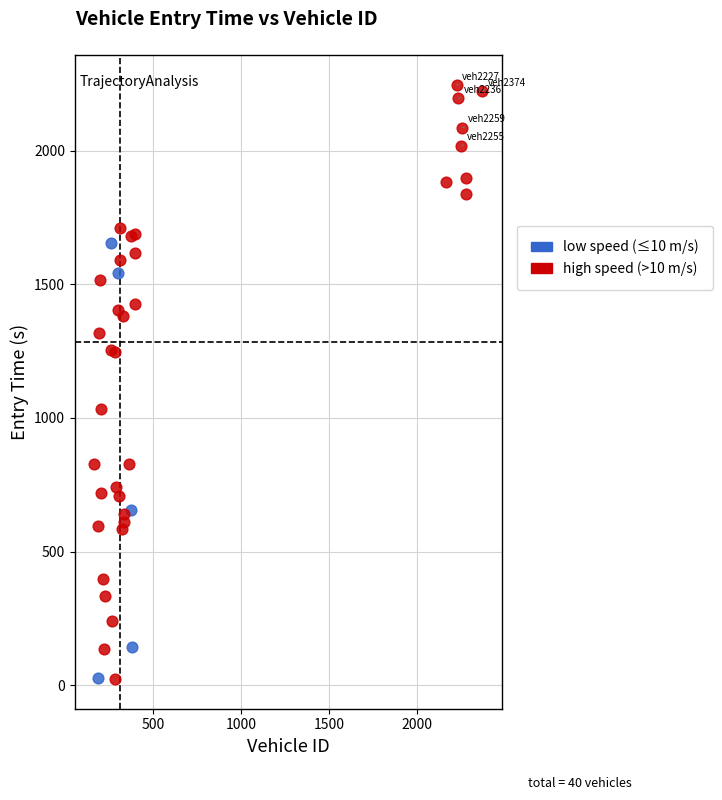

Which series has the widest spread of Y values?

high speed (>10 m/s)